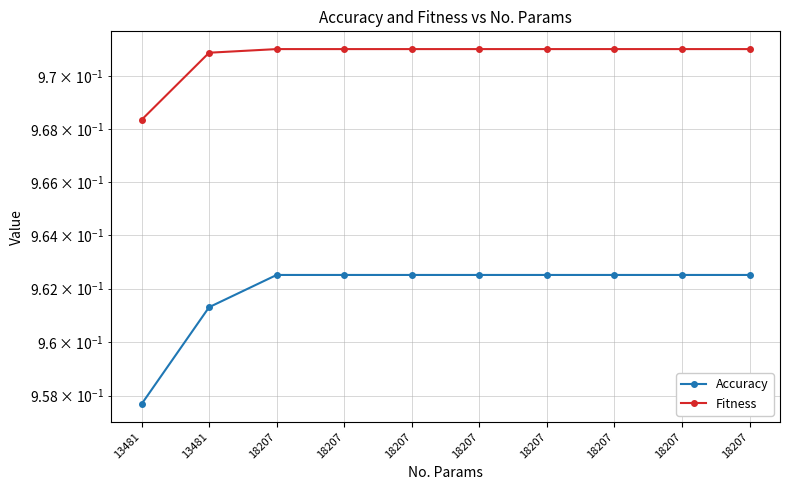

What is the value of the Accuracy point at the 8th from the left?

1.0